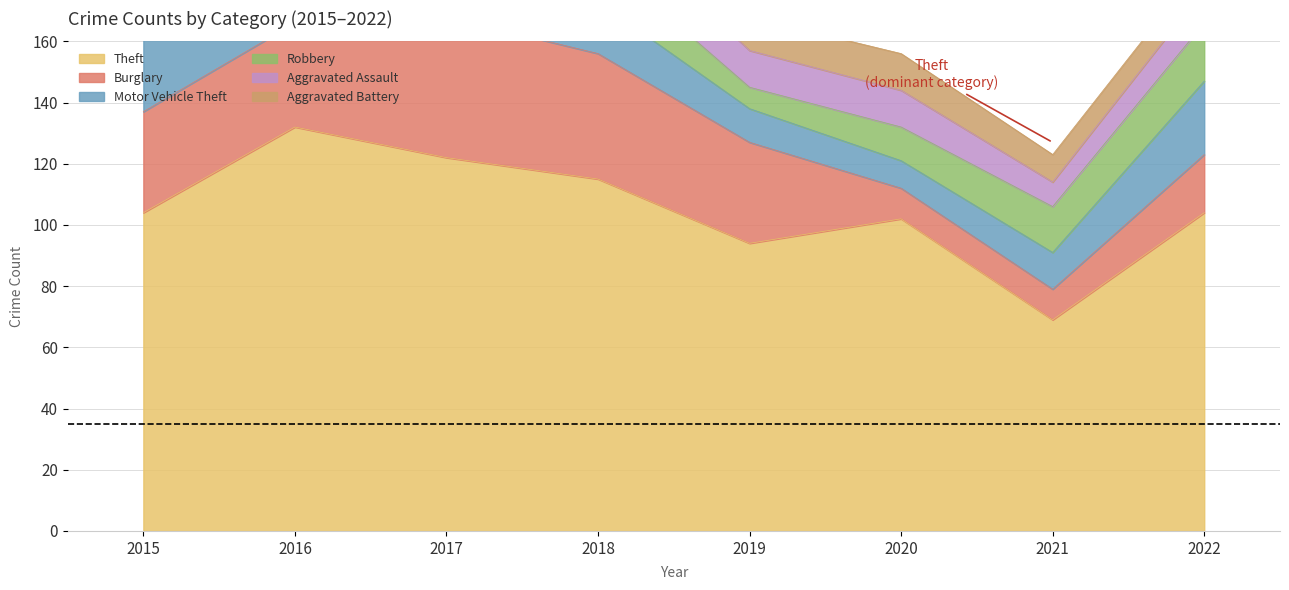

What is the value of the Burglary point at the 6th from the left?

10